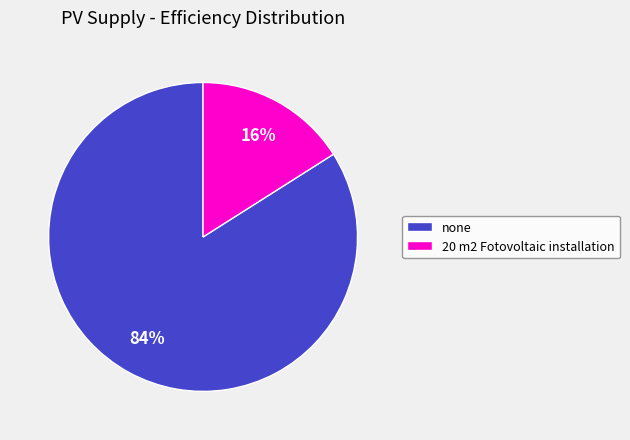

Which slice is the largest?

none